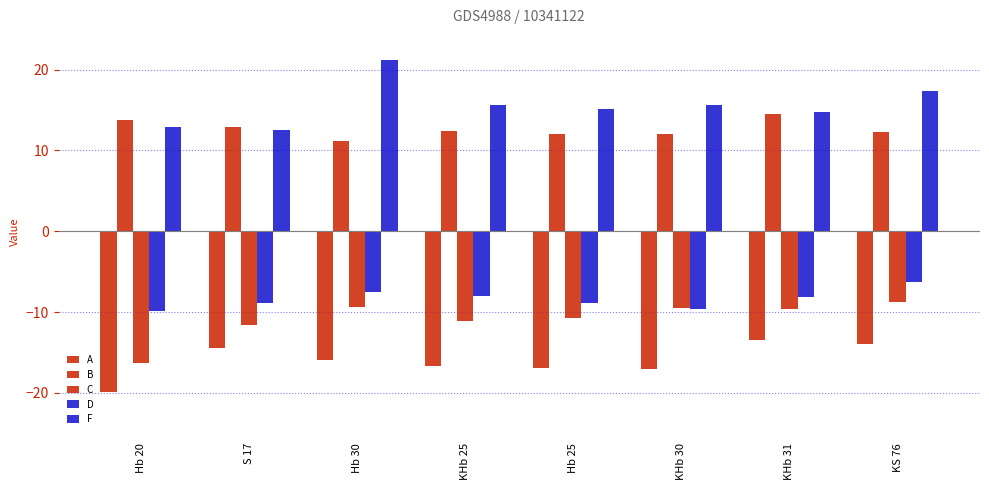

At which label does D reach its peak?

KS 76